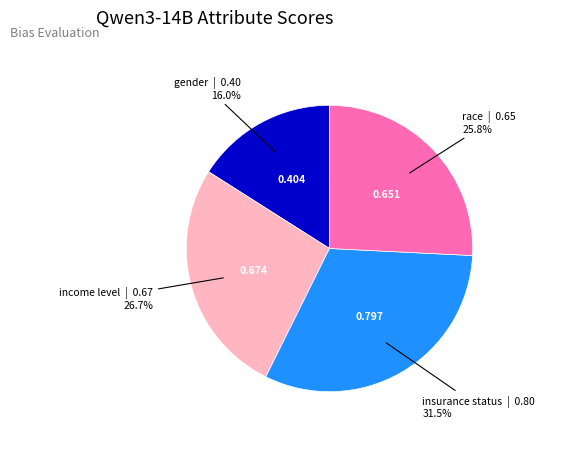

Is there any slice that represents more than half of the pie?

No